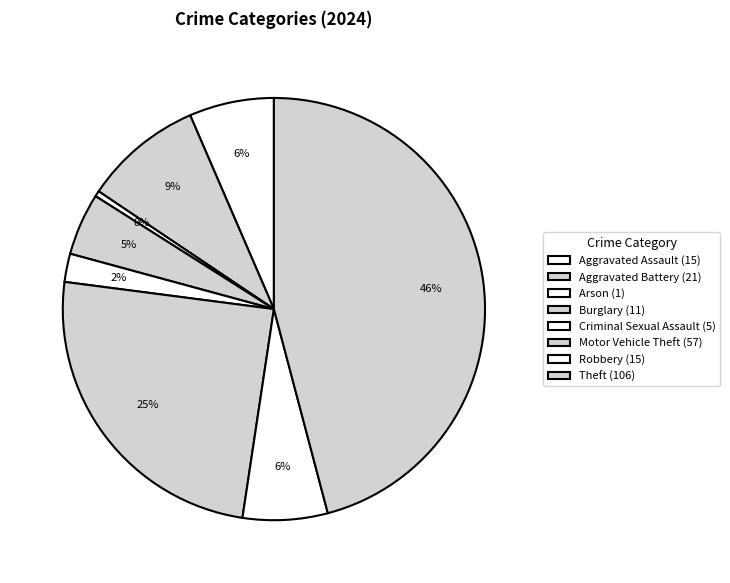

Rank the categories by value from highest to lowest.

Theft, Motor Vehicle Theft, Aggravated Battery, Aggravated Assault, Robbery, Burglary, Criminal Sexual Assault, Arson